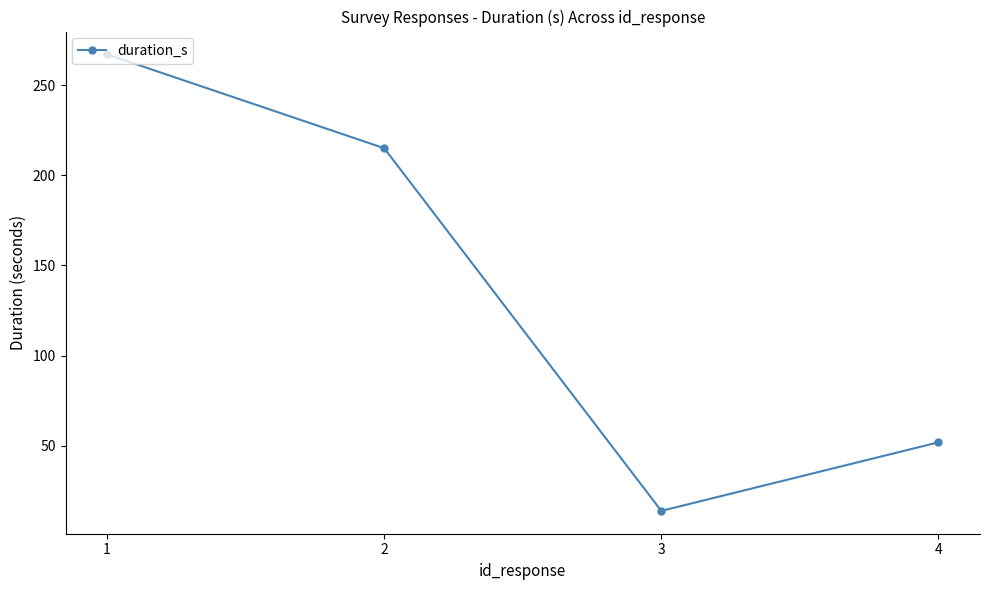

True or false: the data has more than 0 interior local peaks.

False